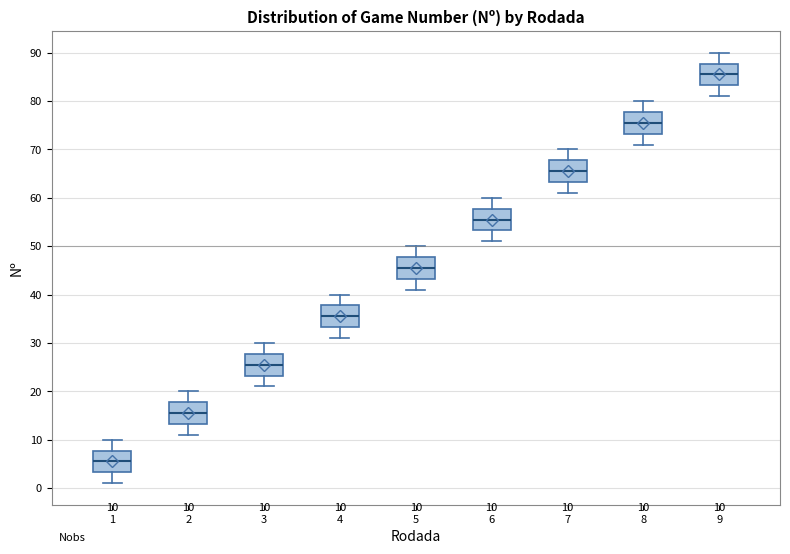

Which box's median line is the lowest?

1